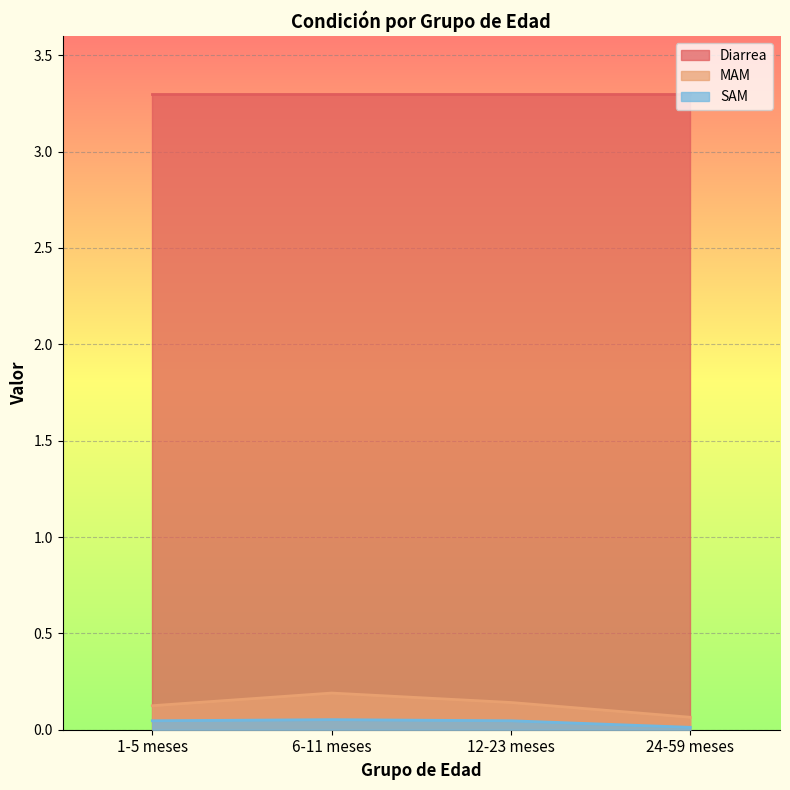

Is it true that SAM equals 0.0 at 12-23 meses?

True